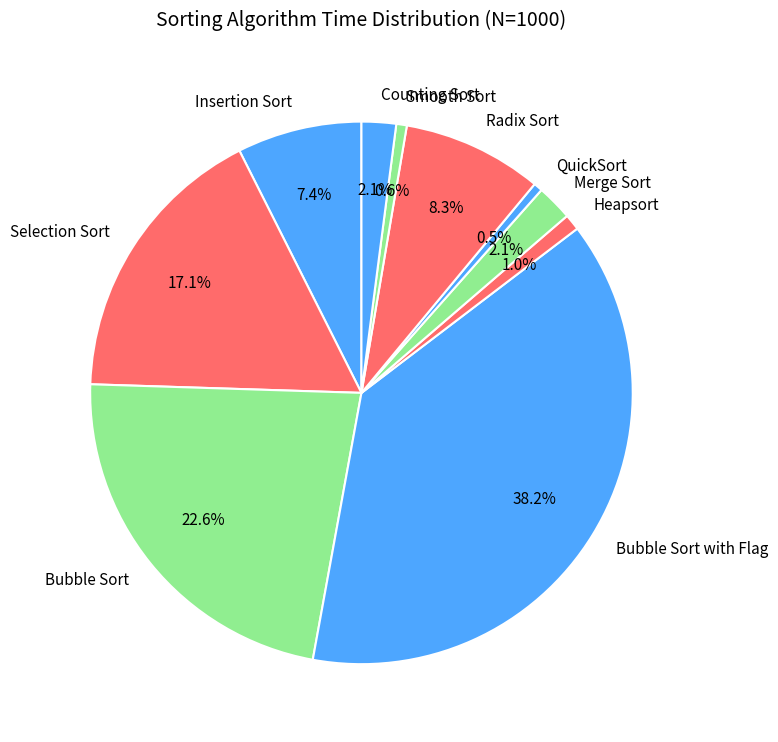

How much of the chart is everything except Counting Sort?

97.9%